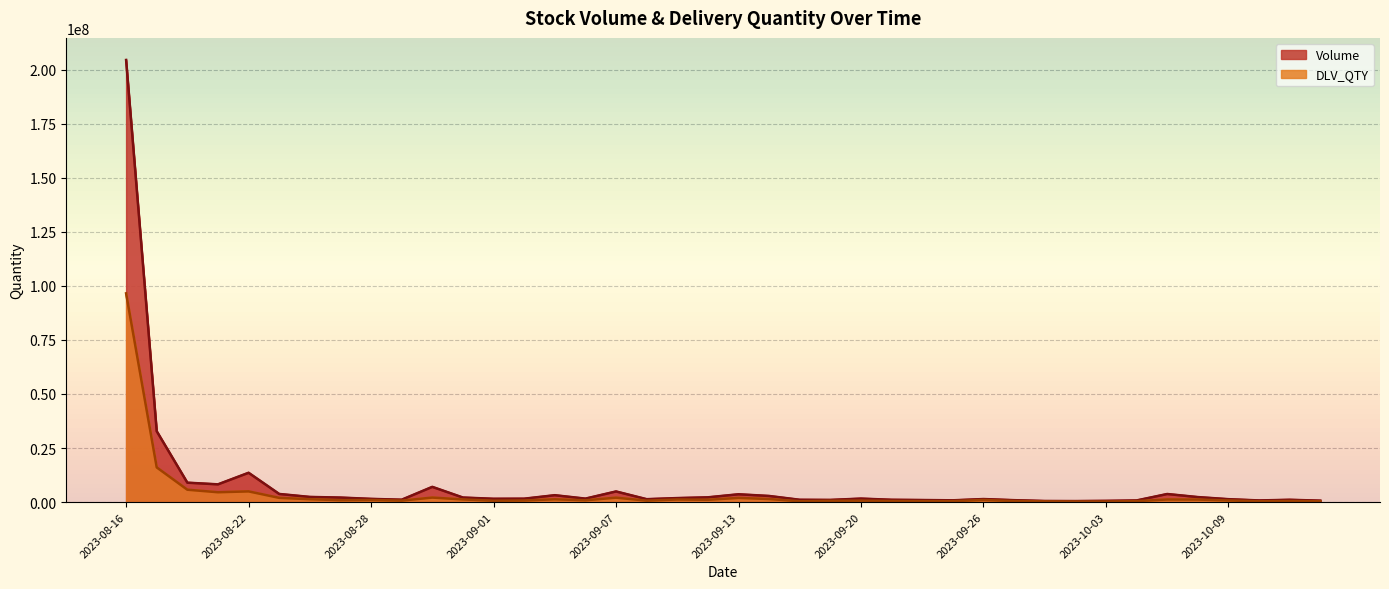

What is the label of the 13th point from the right?

2023-09-25